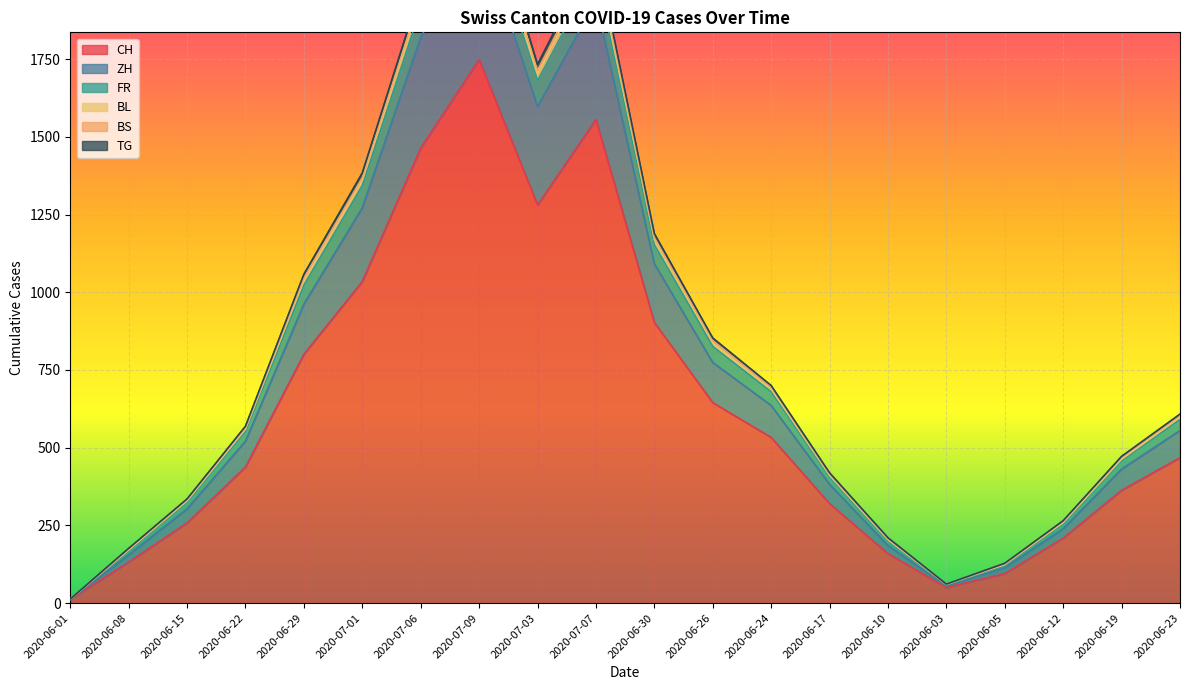

At which label does CH reach its peak?

2020-07-09